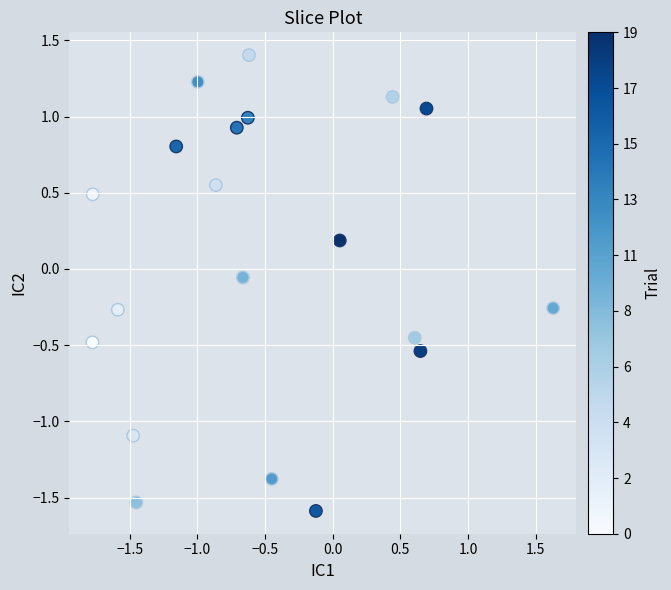

What is the range of Y values (max minus min)?

3.0